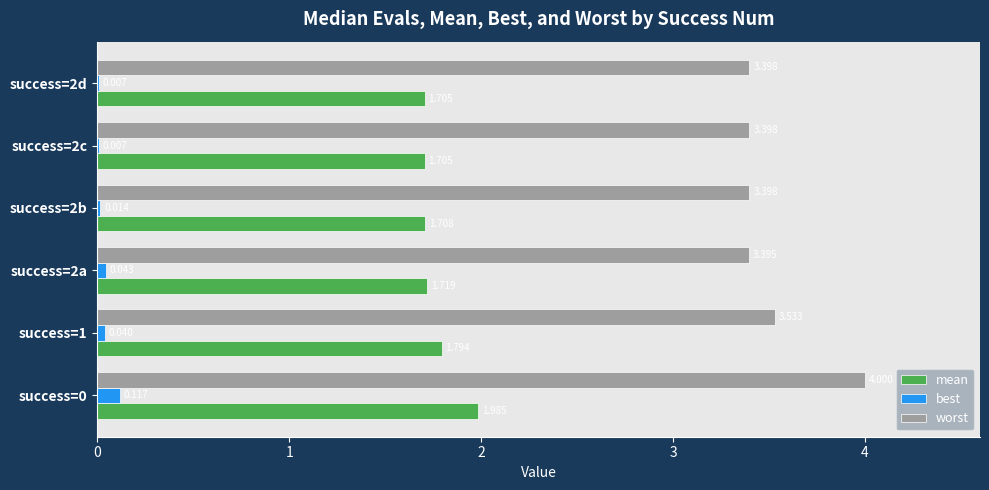

Which series has the largest total across all categories?

worst